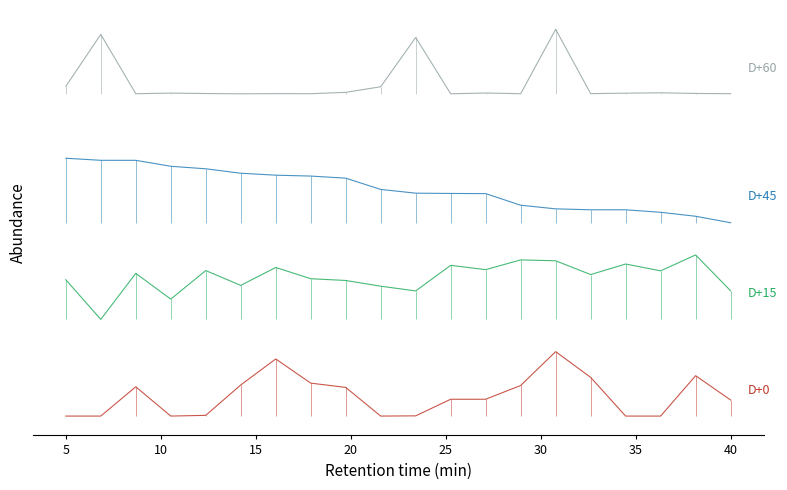

How many positive values does the D+0 series have?

19